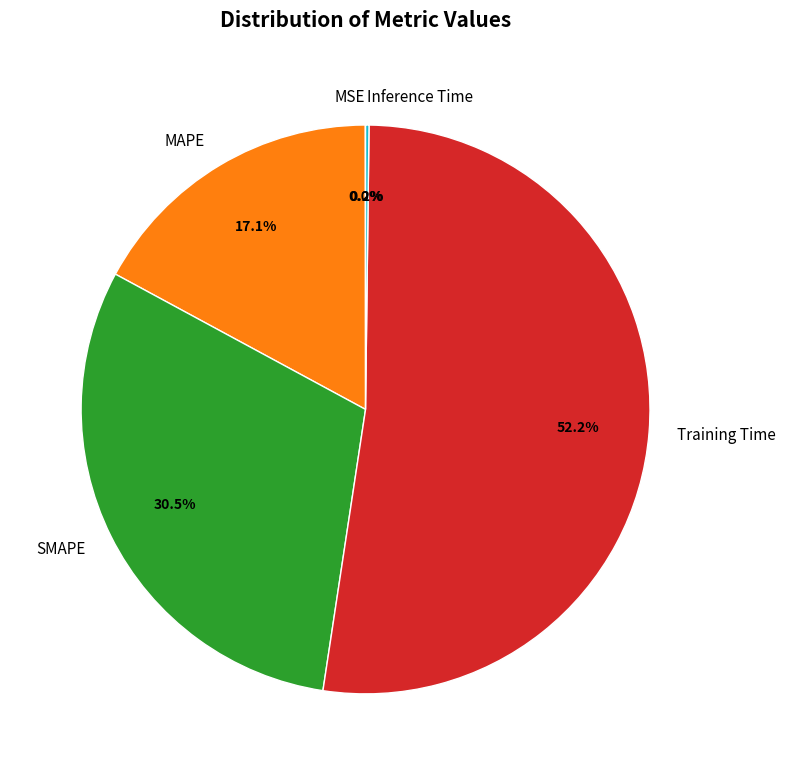

Does MAPE represent more than half of the total?

No